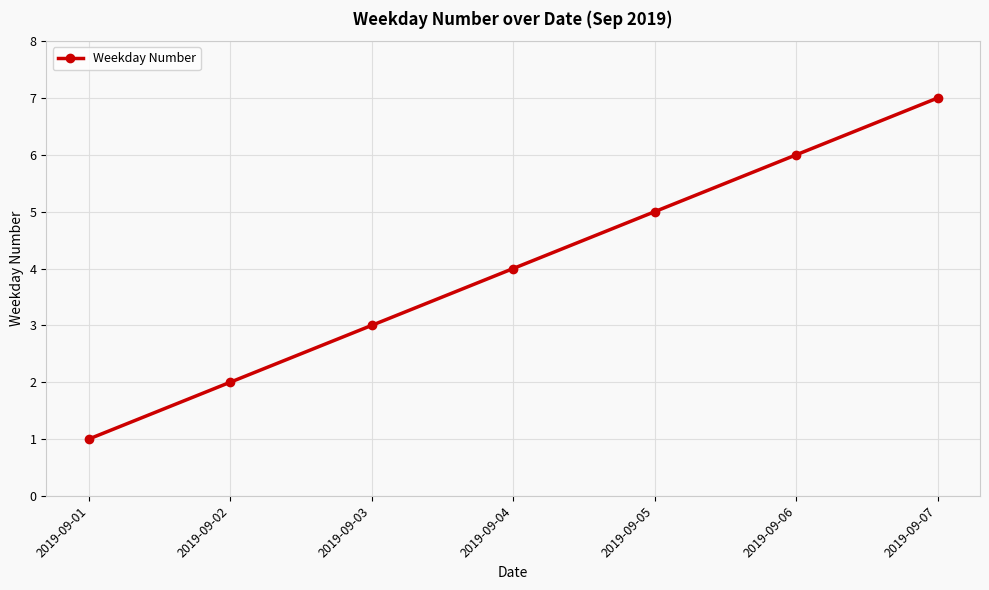

List the labels in order of value, largest first.

2019-09-07, 2019-09-06, 2019-09-05, 2019-09-04, 2019-09-03, 2019-09-02, 2019-09-01